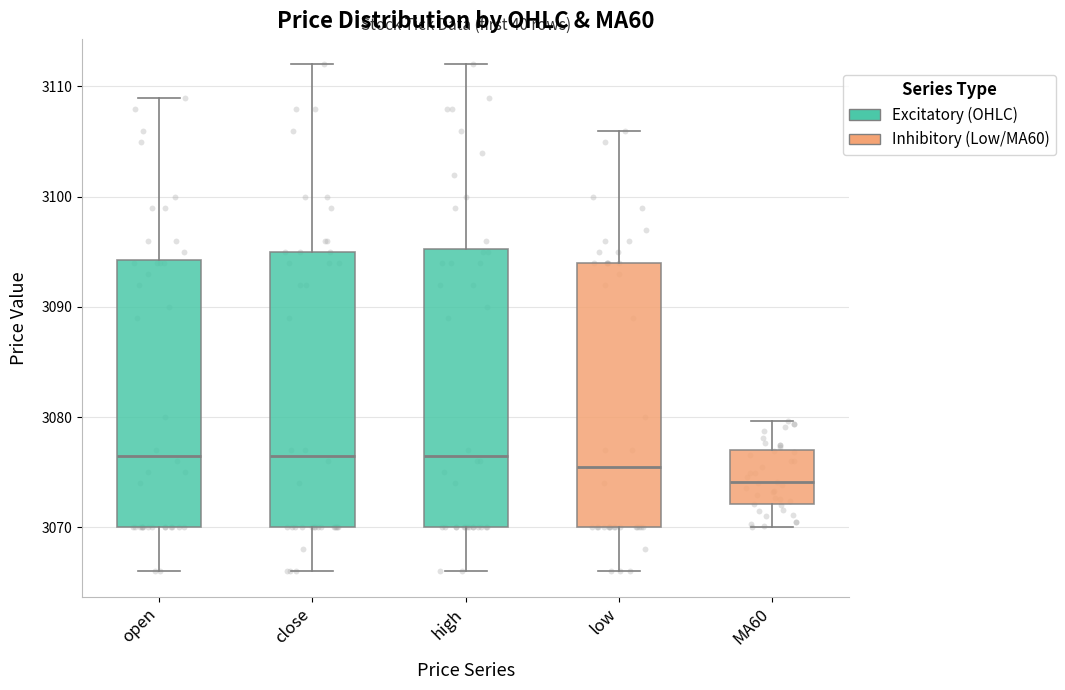

Where is the lower edge of the box for close on the y-axis? The values are not printed on the chart, so give them approximately, as read against the axis.

3070